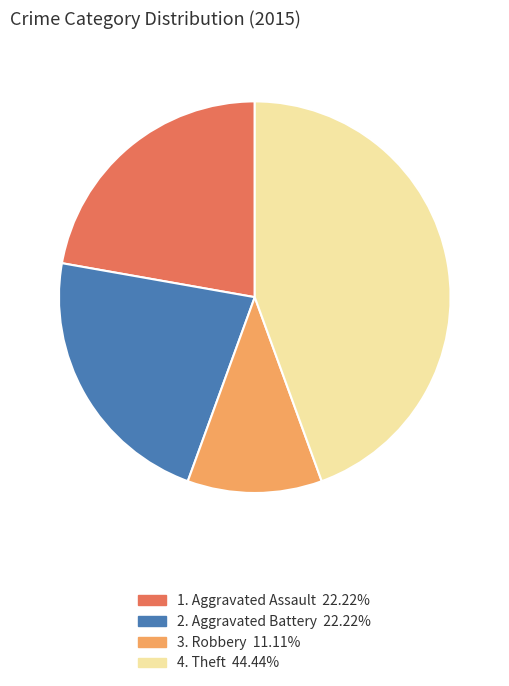

Combined, do 1. Aggravated Assault 22.22% and 3. Robbery 11.11% account for over 50%?

No